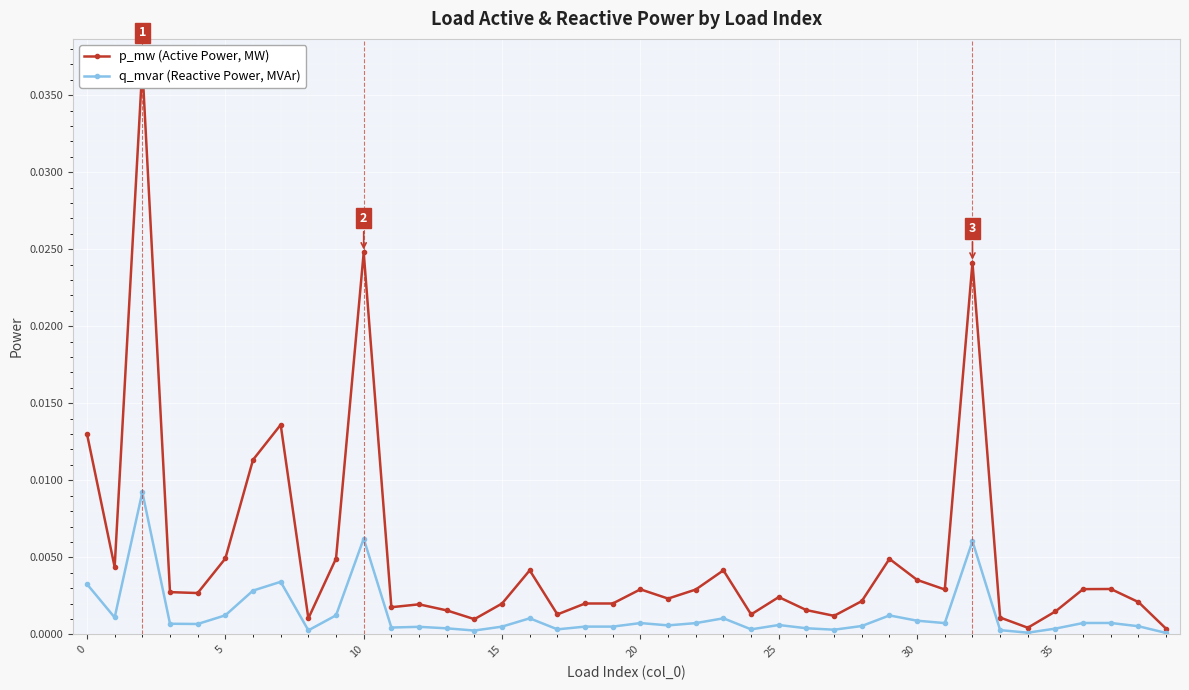

At how many categories does at least one series exceed 0?

40